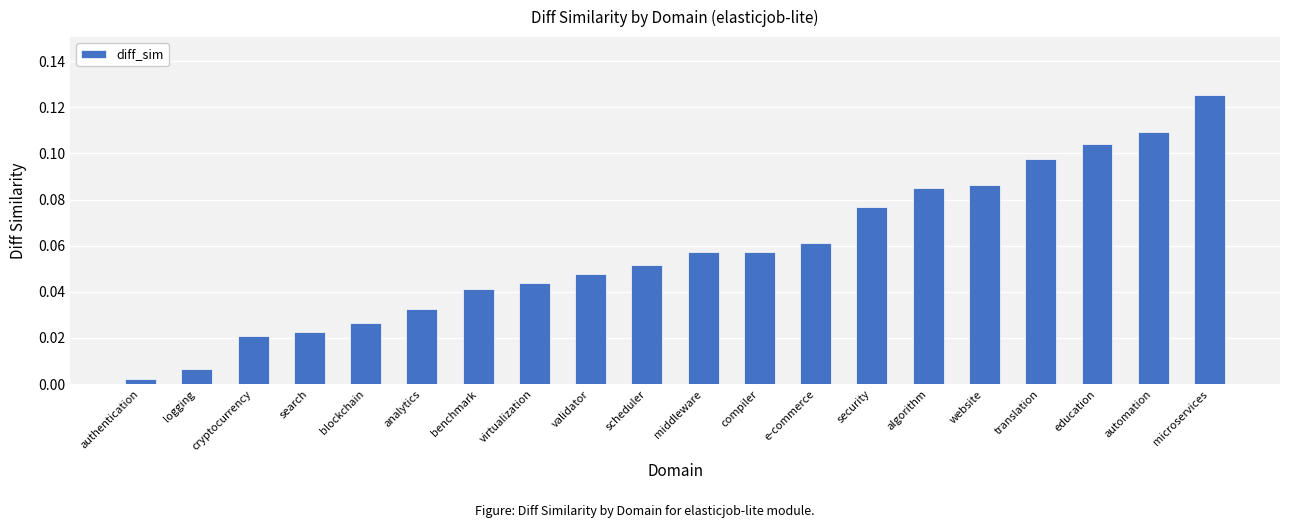

What position from the right is e-commerce?

8